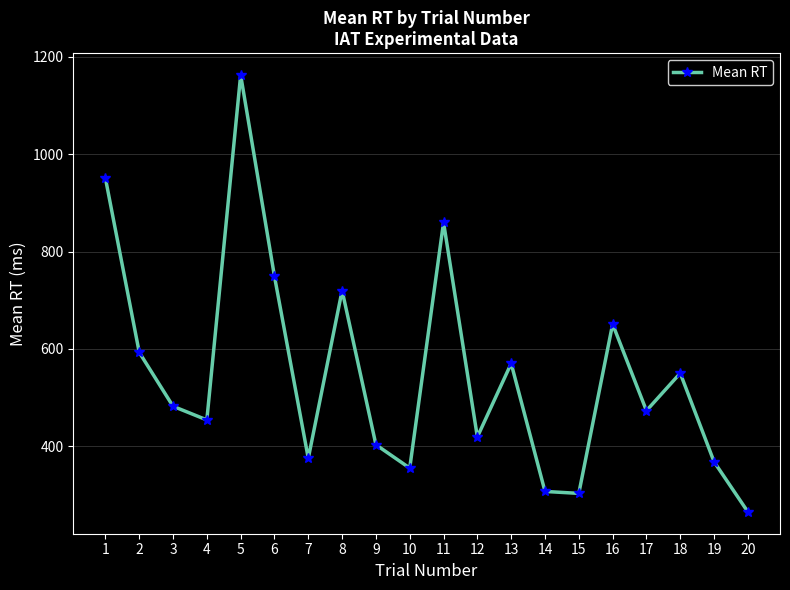

Count the number of categories in the chart.

20